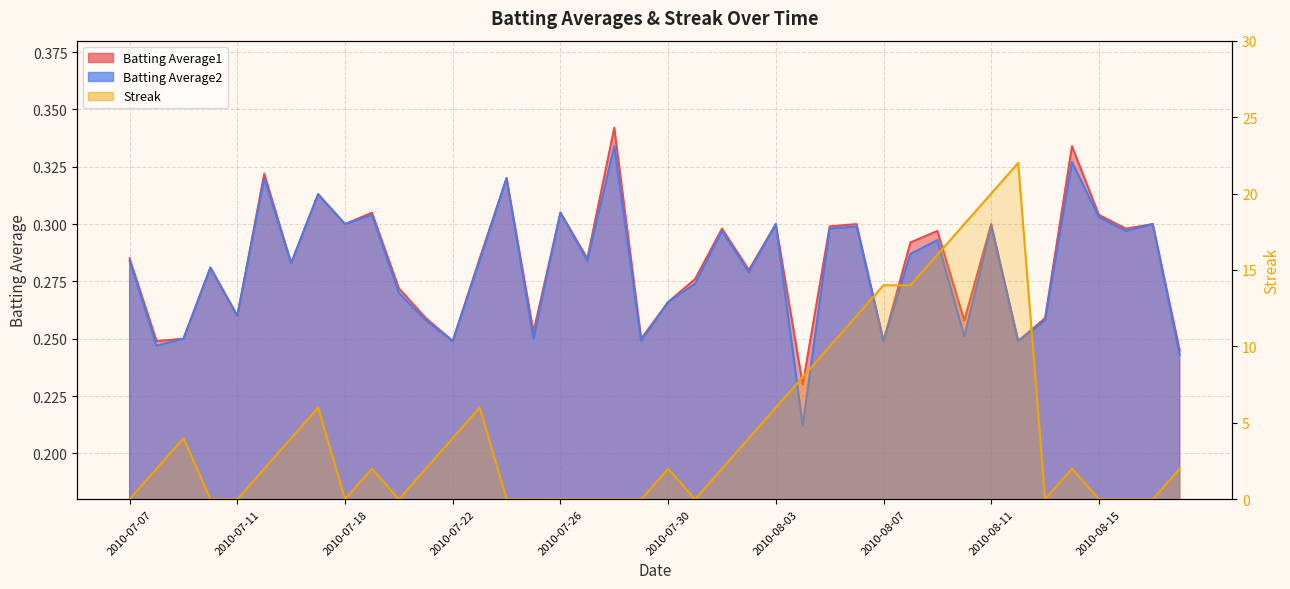

How many data points are less than 2?

16